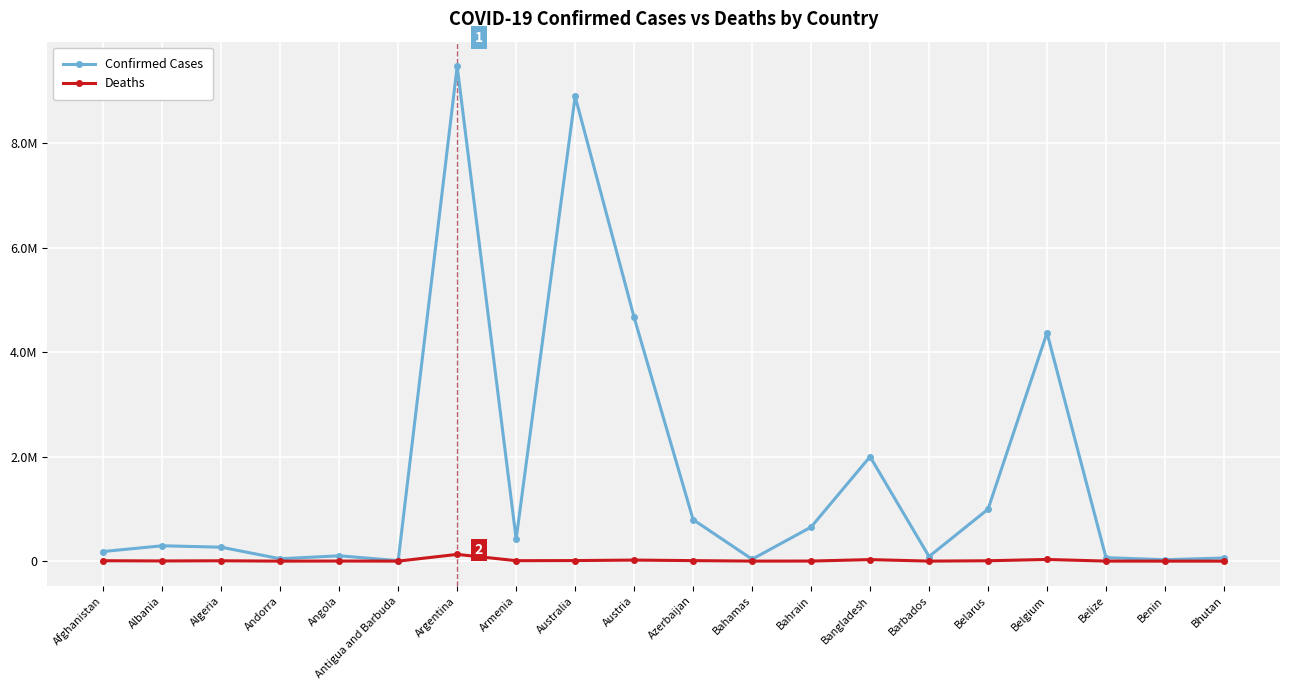

True or false: Confirmed Cases and Deaths cross at least once.

False